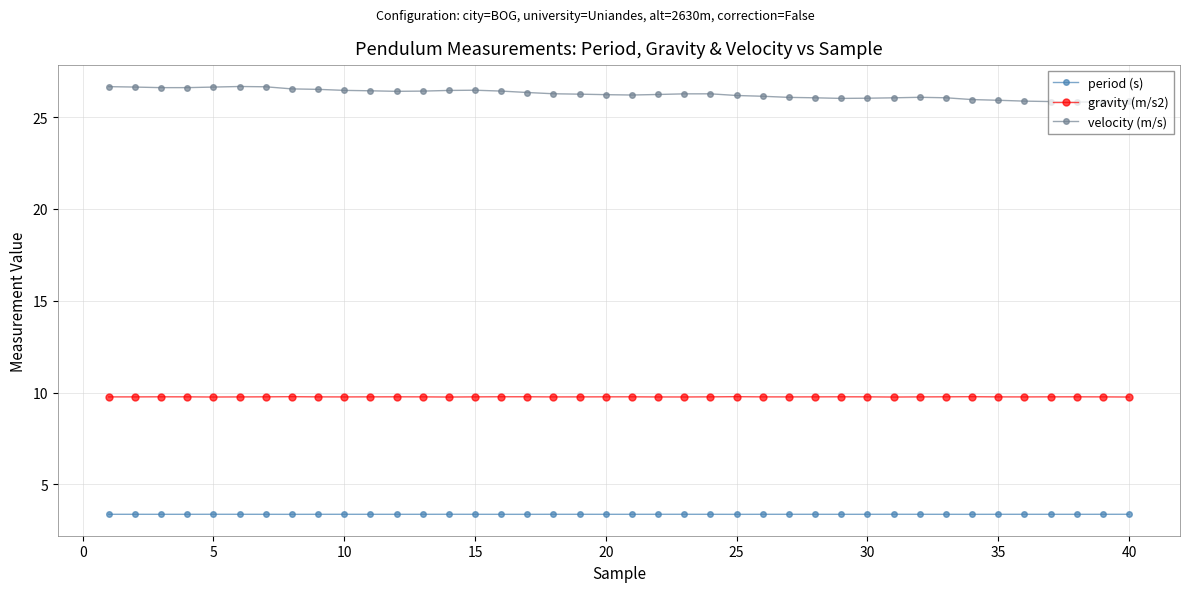

True or false: gravity (m/s2) and period (s) intersect in this chart.

False